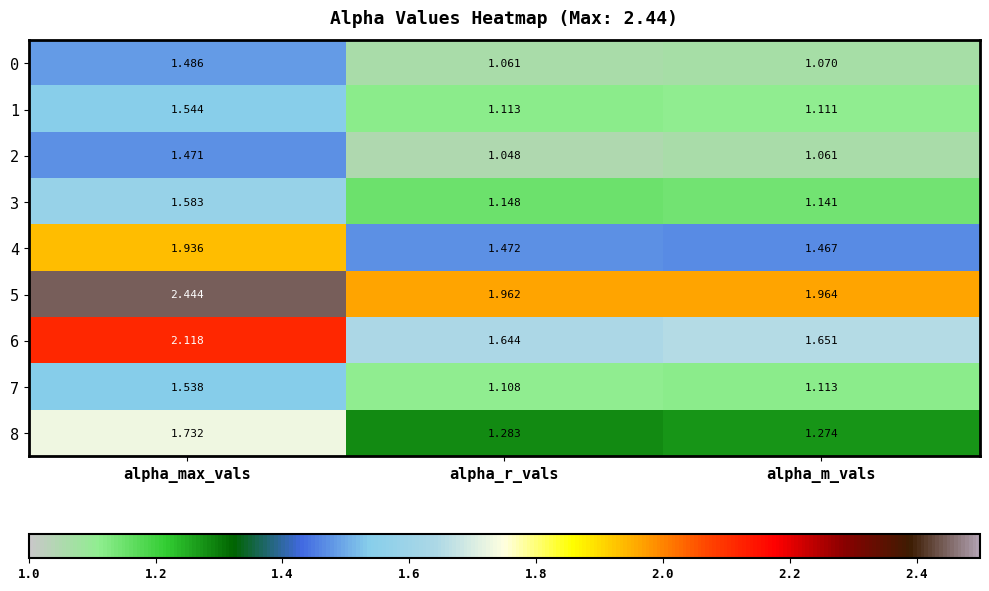

How many categories are shown in the chart?

3